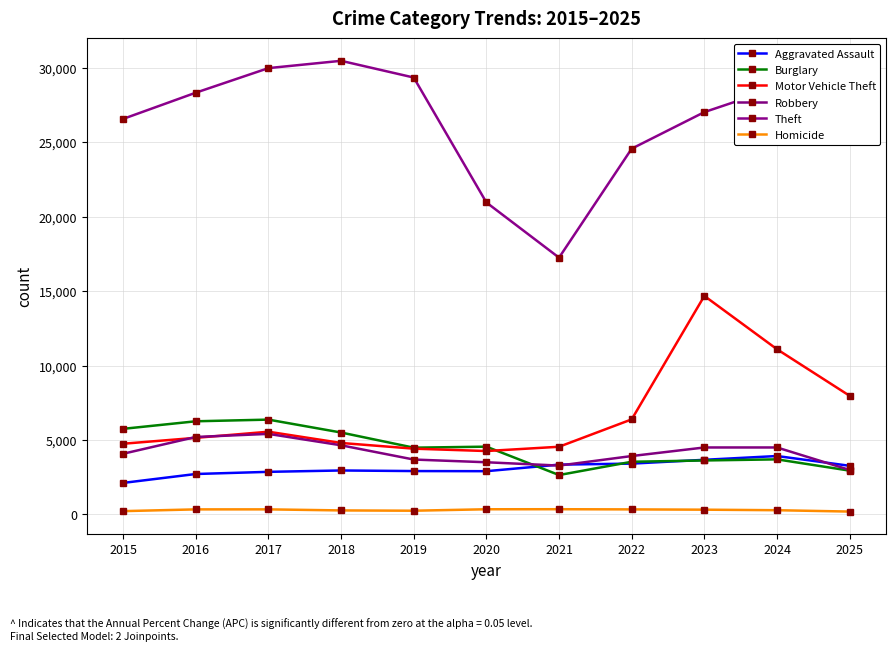

At which label does Motor Vehicle Theft reach its peak?

2023